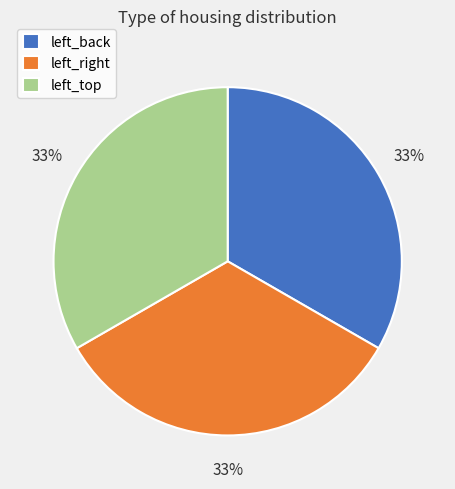

To the nearest percent, what portion does left_back represent?

33%